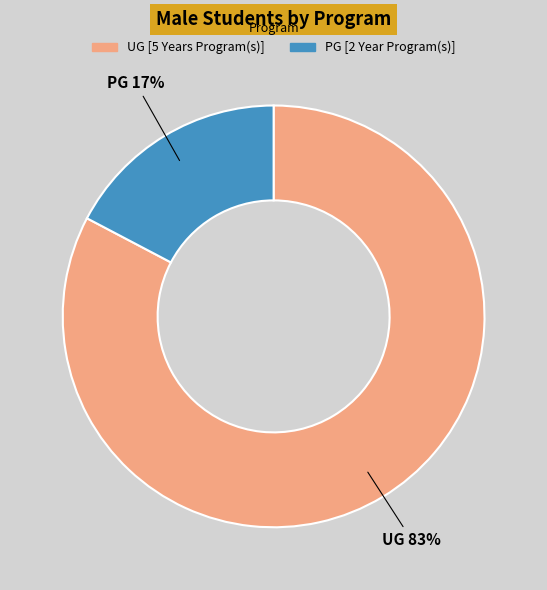

What percentage is the UG [5 Years Program(s)] slice, to the nearest percent?

83%